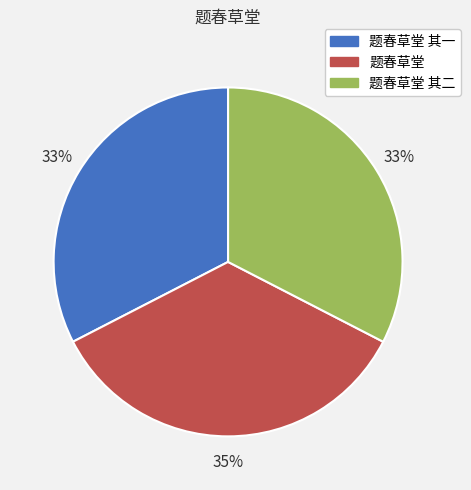

Does any single category account for the majority?

No